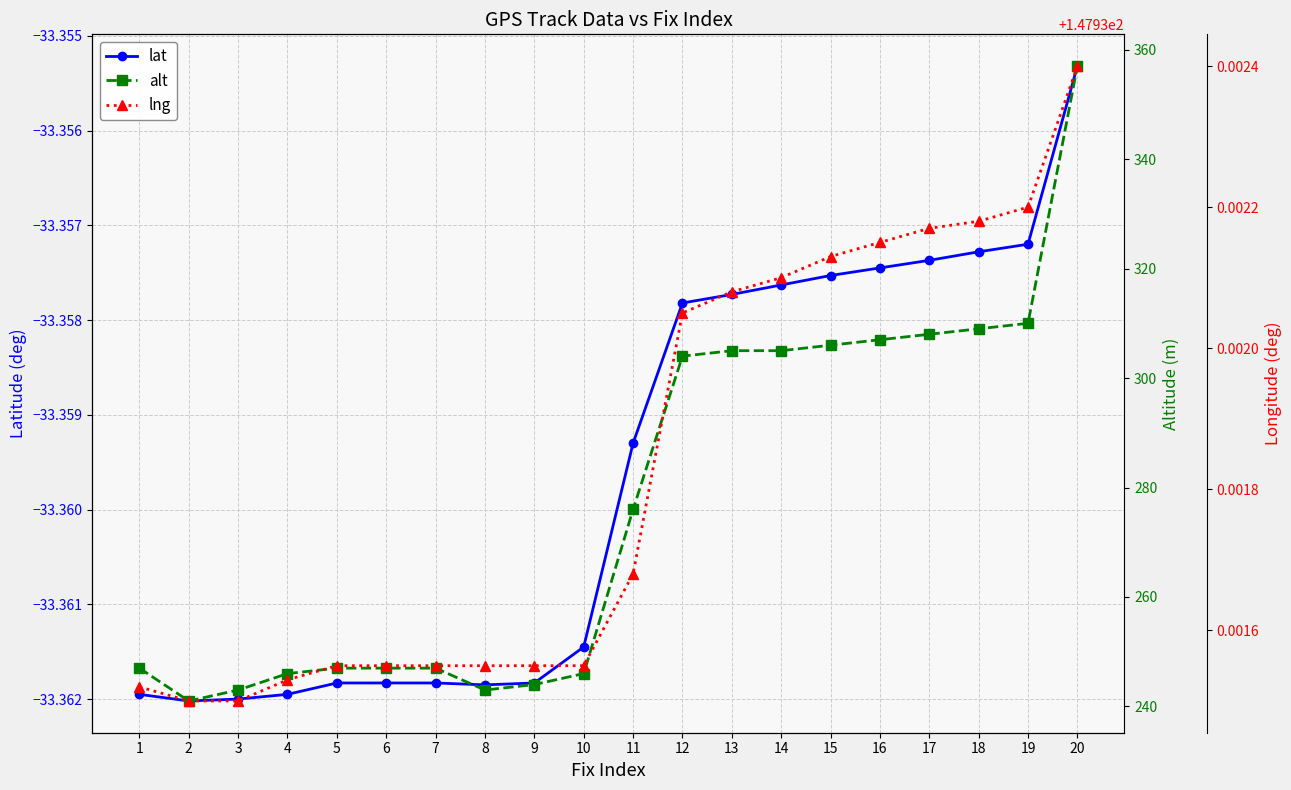

Is it true that lng equals 213.2 at 16?

False